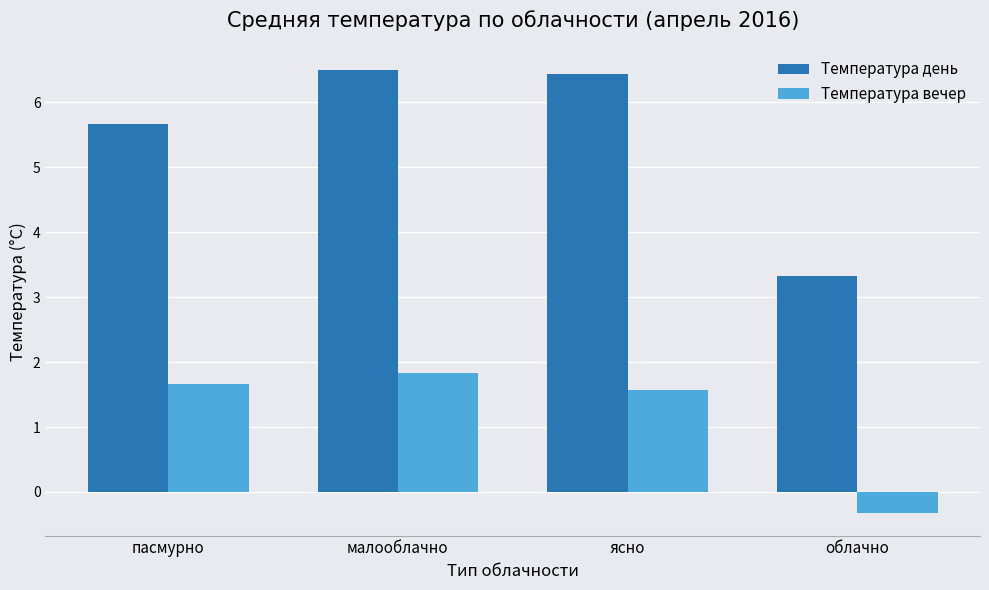

What is the label of the 2nd bar from the right?

ясно